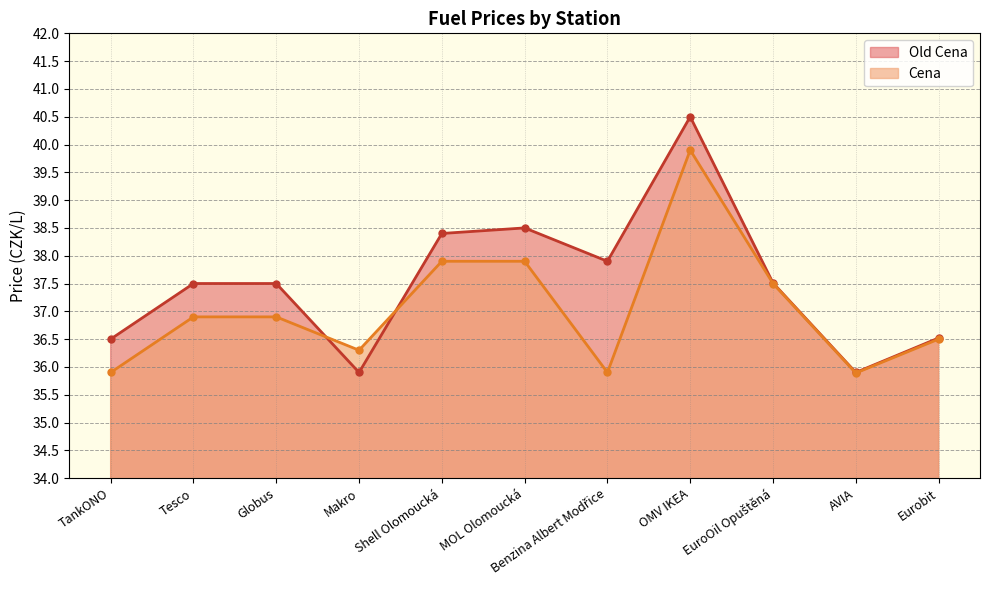

At which label is Old Cena closest to 38?

Benzina Albert Modřice